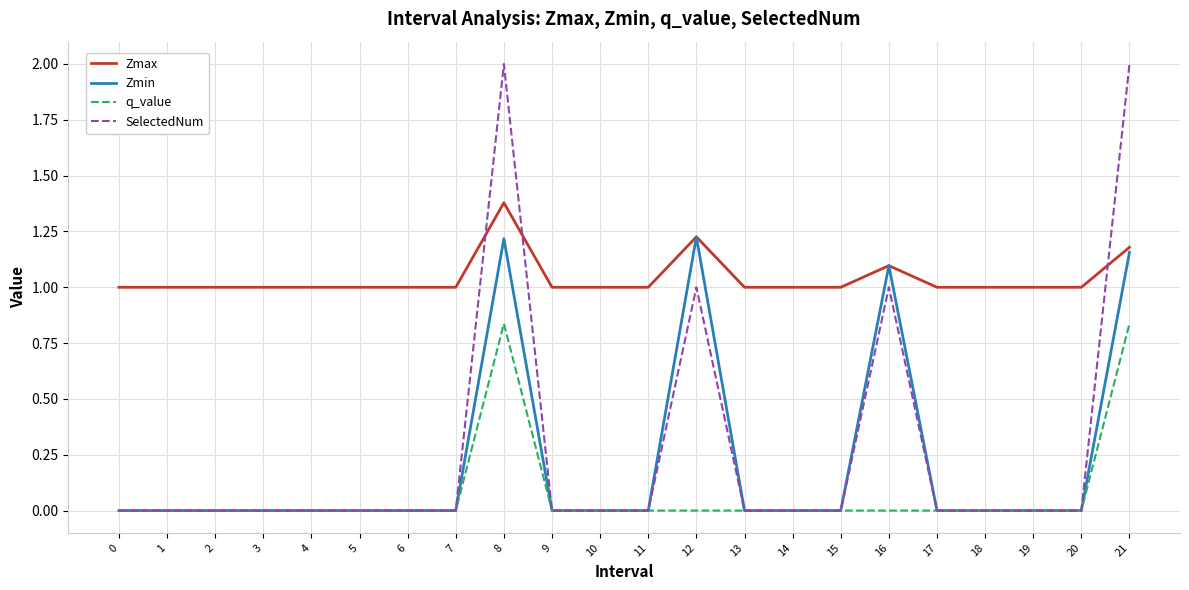

List the series in order of their peak value, highest first.

SelectedNum, Zmax, Zmin, q_value